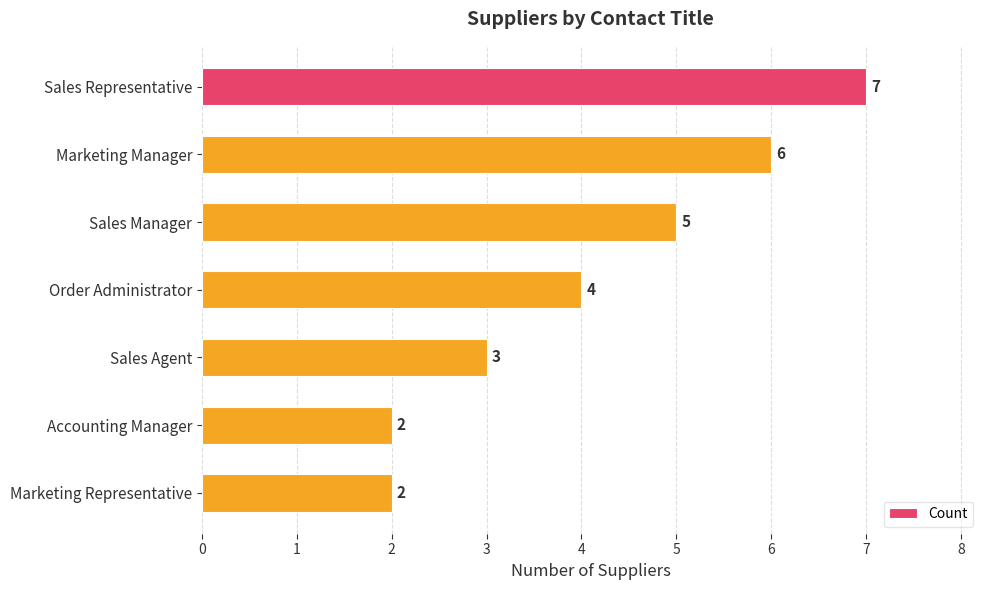

What is the difference between the maximum and minimum values?

5